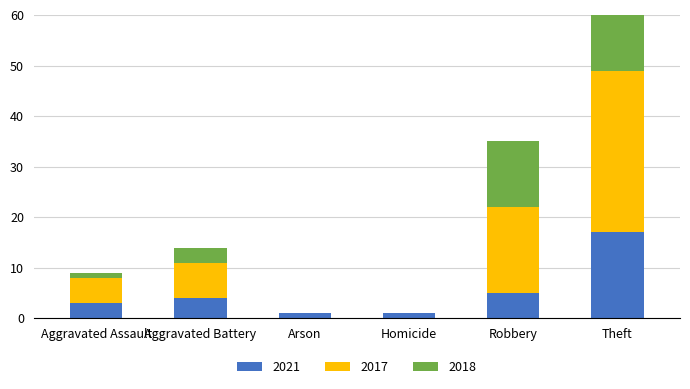

Reading left to right, list all the values displayed in this chart.

2021: Aggravated Assault=3	Aggravated Battery=4	Arson=1	Homicide=1	Robbery=5	Theft=17
2017: Aggravated Assault=5	Aggravated Battery=7	Arson=0	Homicide=0	Robbery=17	Theft=32
2018: Aggravated Assault=1	Aggravated Battery=3	Arson=0	Homicide=0	Robbery=13	Theft=30